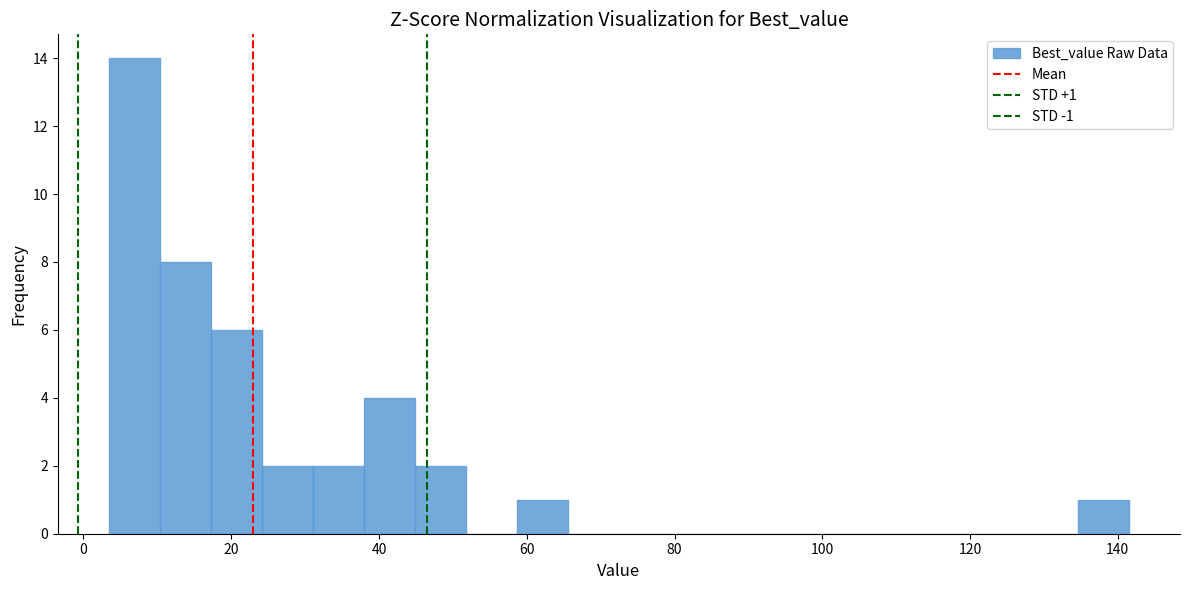

Read against the x-axis, roughly where is the centre of the tallest bar?

6